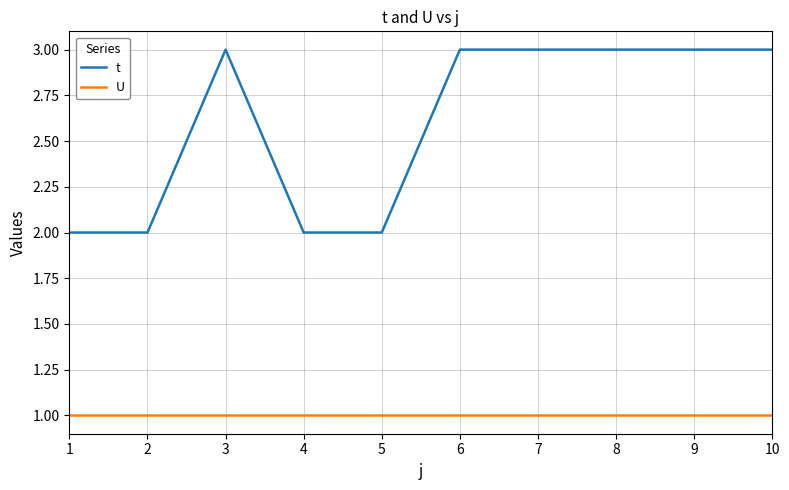

Is the value of t at 1 greater than the value of U at 7?

Yes